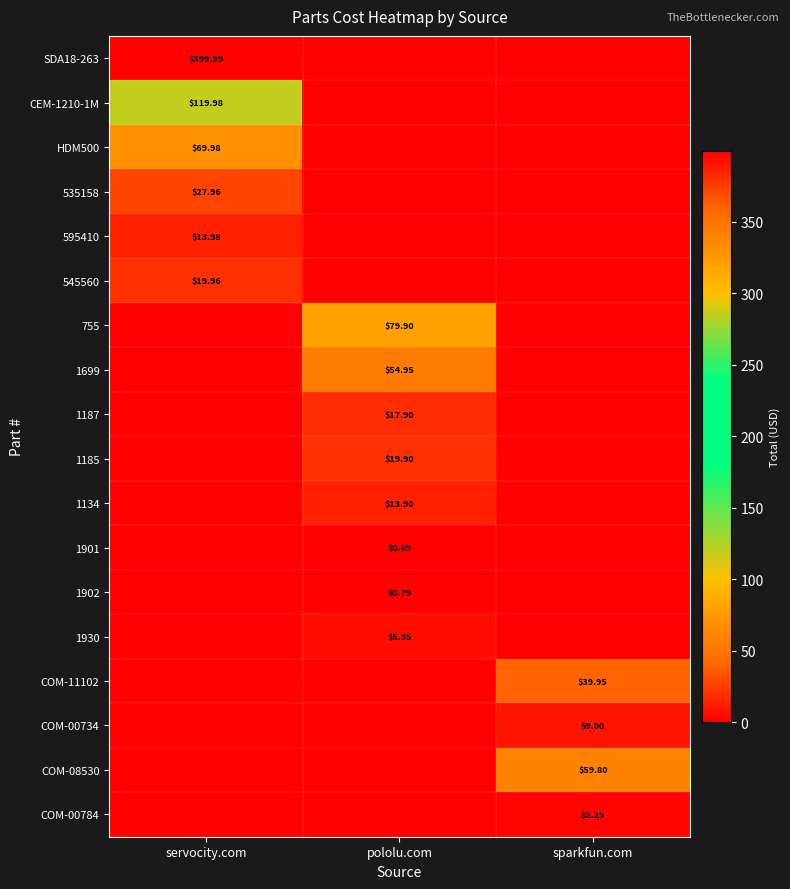

Between pololu.com and servocity.com, which is larger?

servocity.com